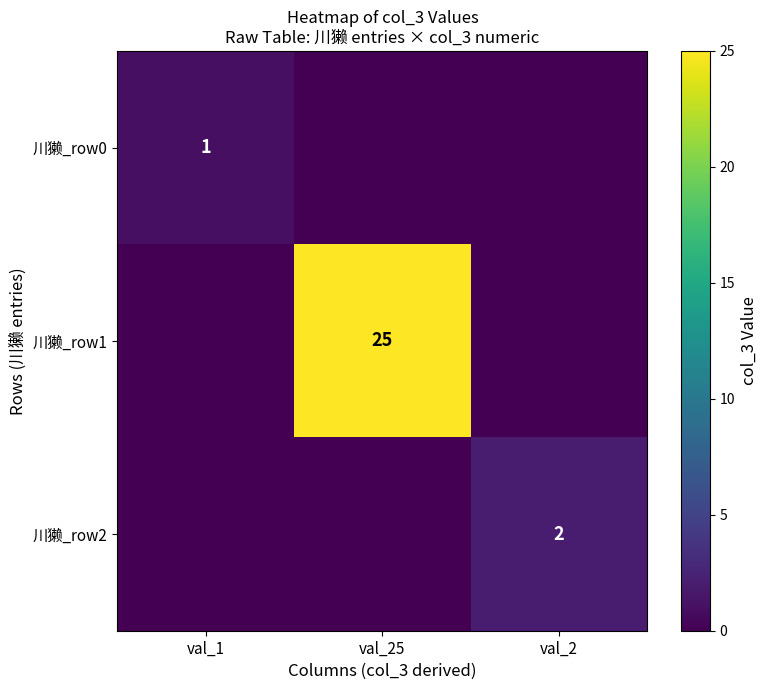

What is the total value across all series at val_1?

1